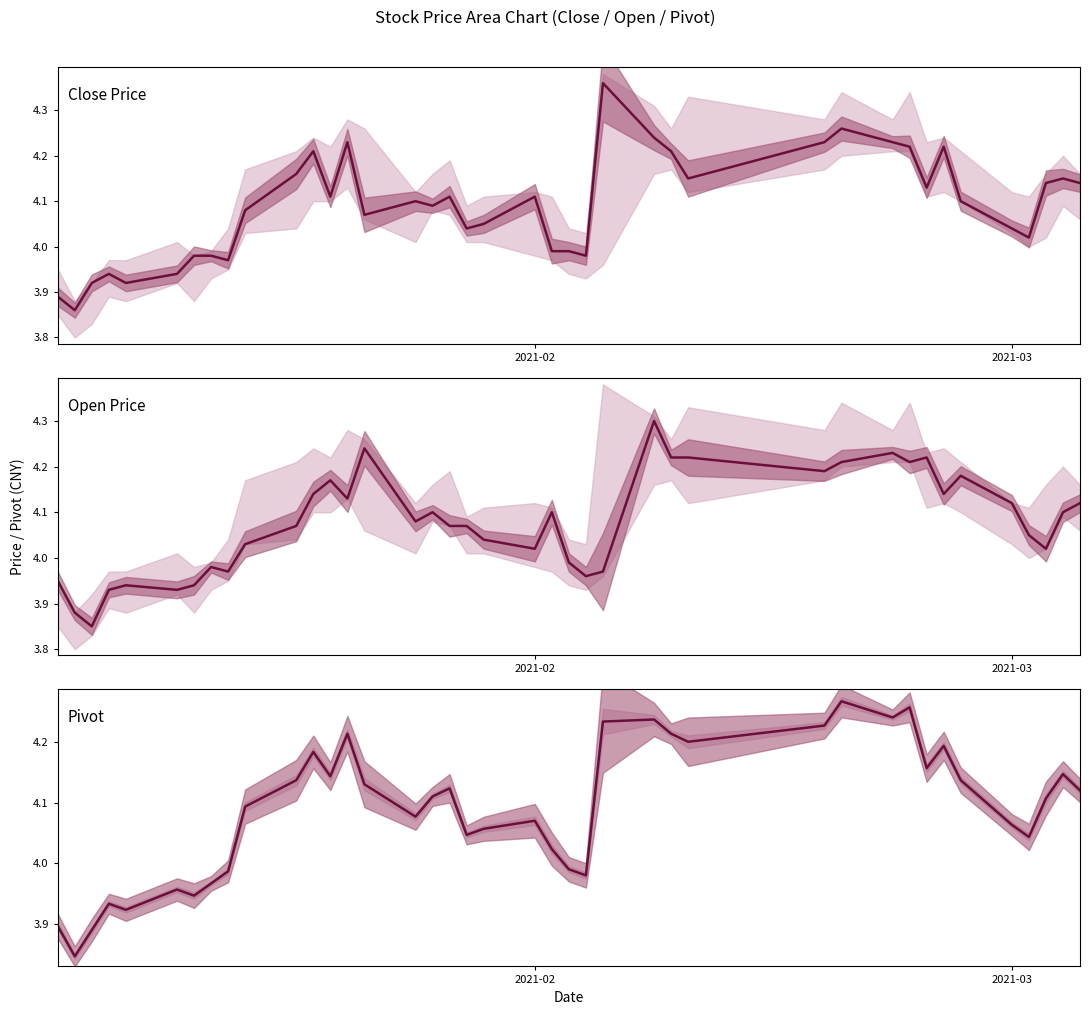

Rank the series at 2021-03 from highest to lowest value.

Open Price, Pivot, Close Price